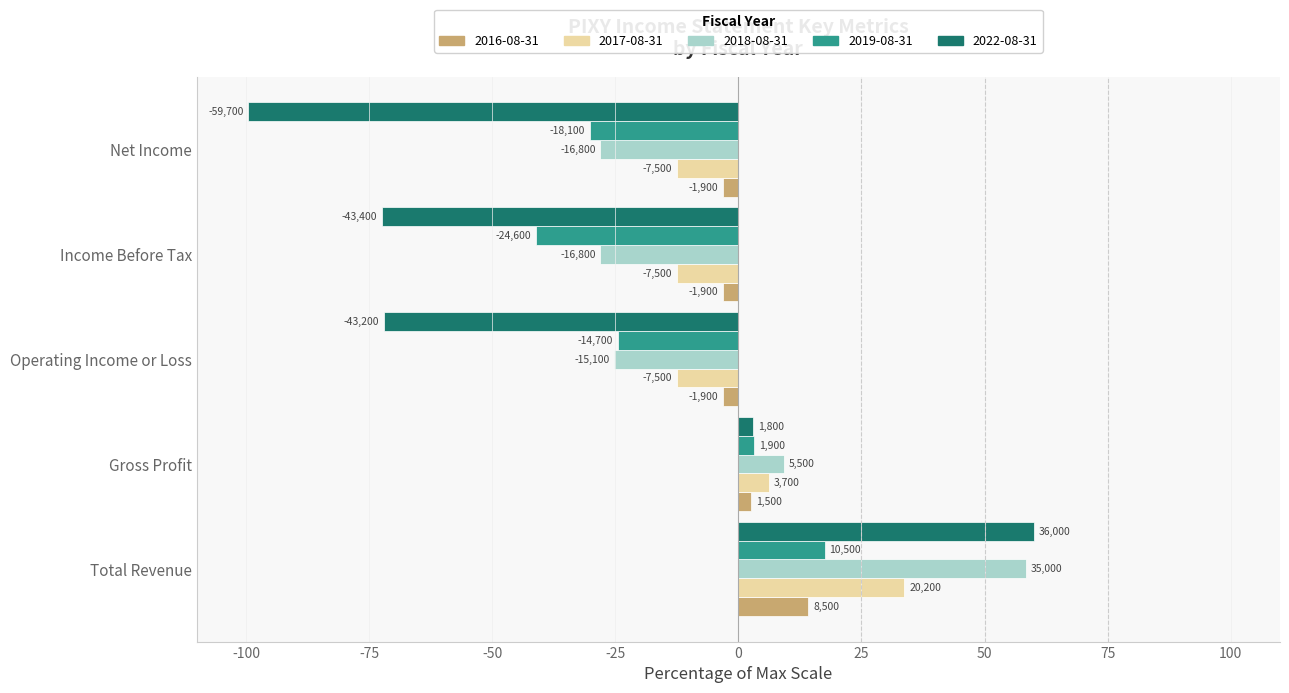

What is the minimum value shown in the chart?

-99.5